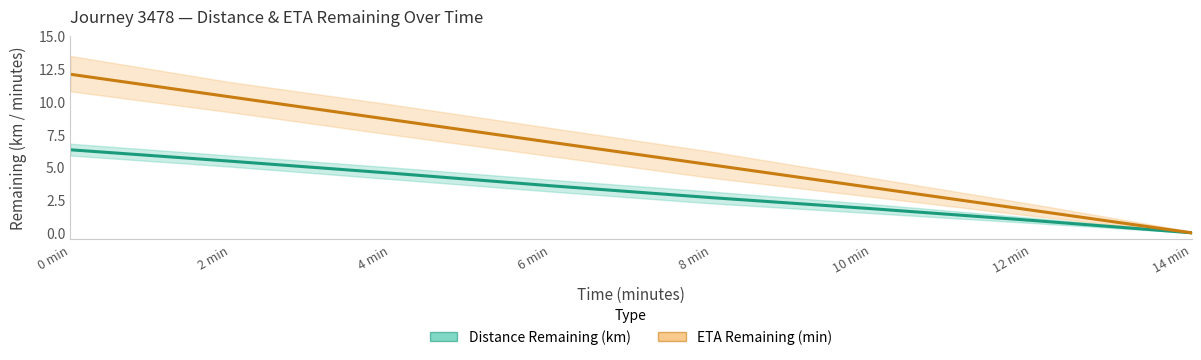

Does the chart display data point markers on the line(s)?

No